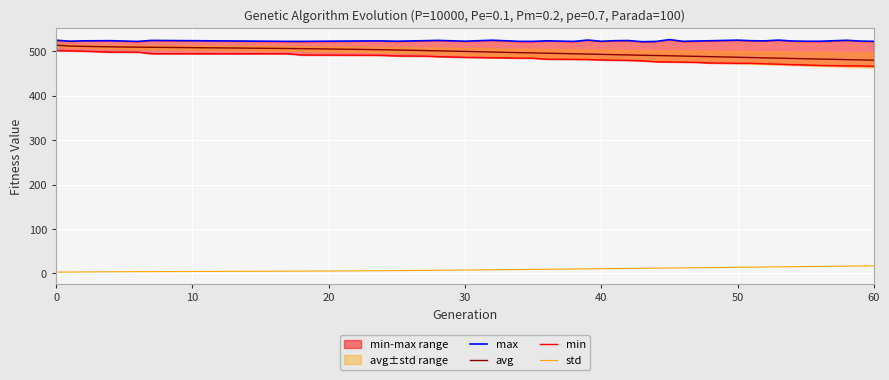

True or false: std and avg intersect in this chart.

False